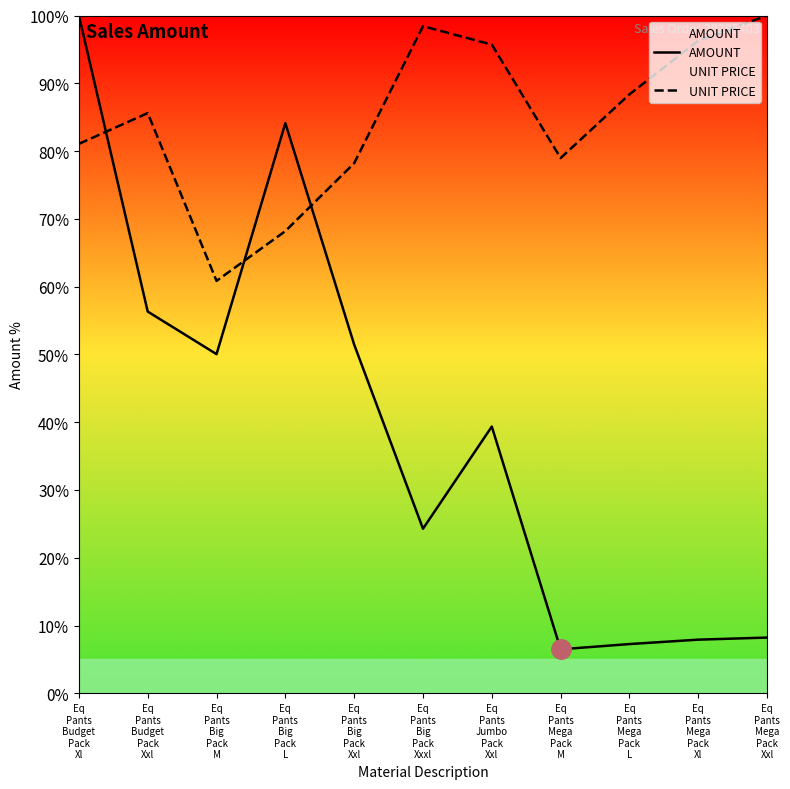

At which label does UNIT PRICE first exceed 85?

Eq
Pants
Budget
Pack
Xxl